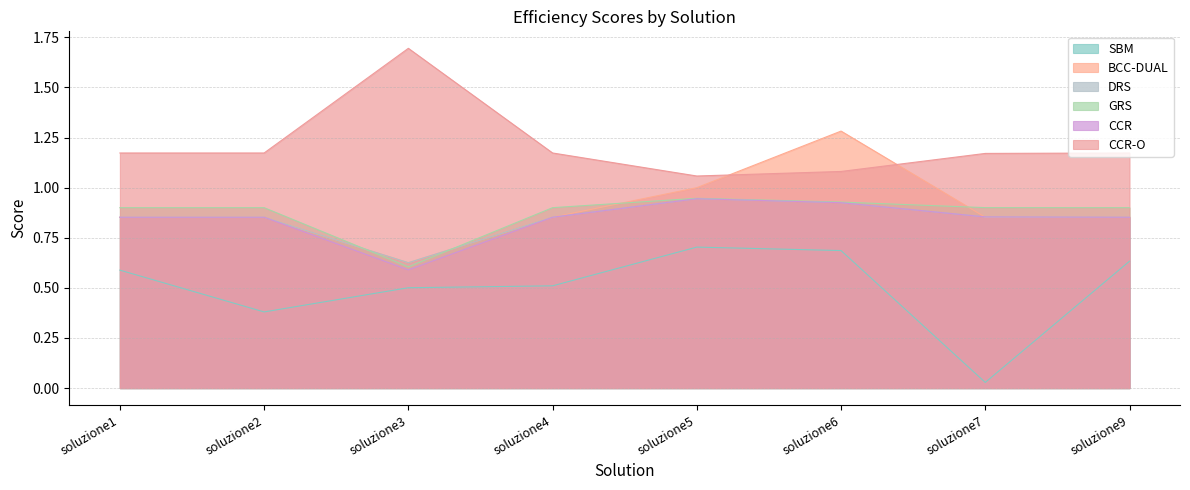

Does the chart have visible grid lines?

Yes